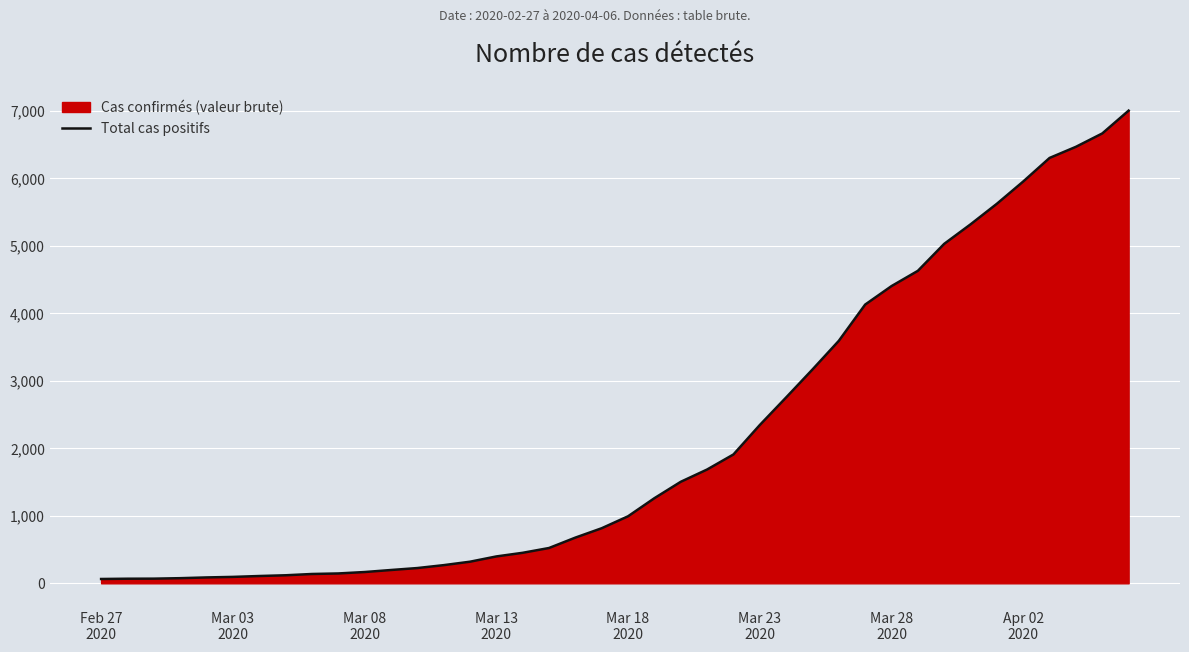

At which category does the chart reach its minimum across all series?

Feb 27
2020